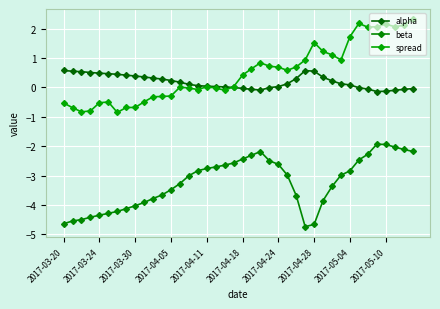

Which series has the largest range (max minus min)?

spread